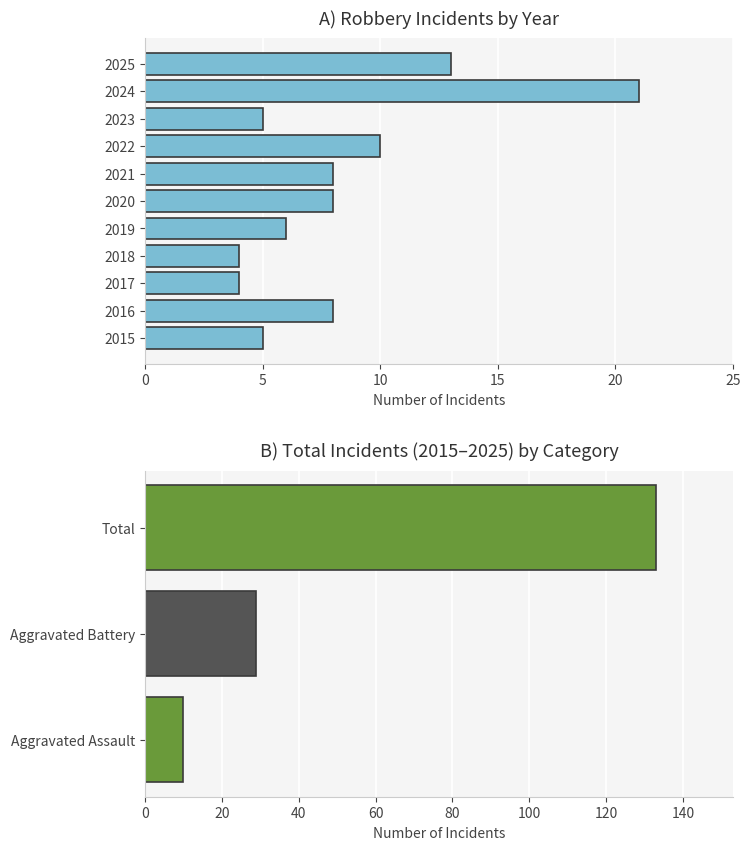

True or false: the data shows 2 at 2015.

False